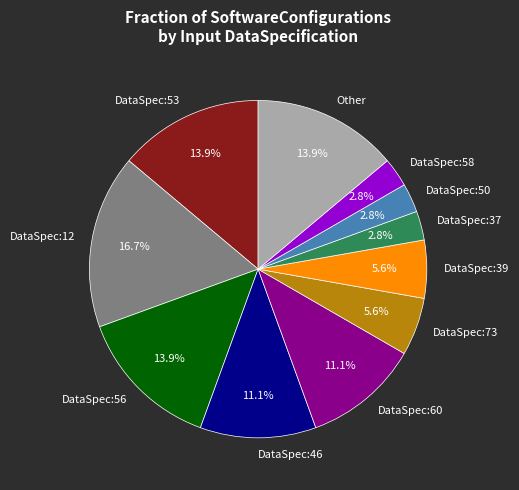

To the nearest percent, what portion does DataSpec:53 represent?

14%